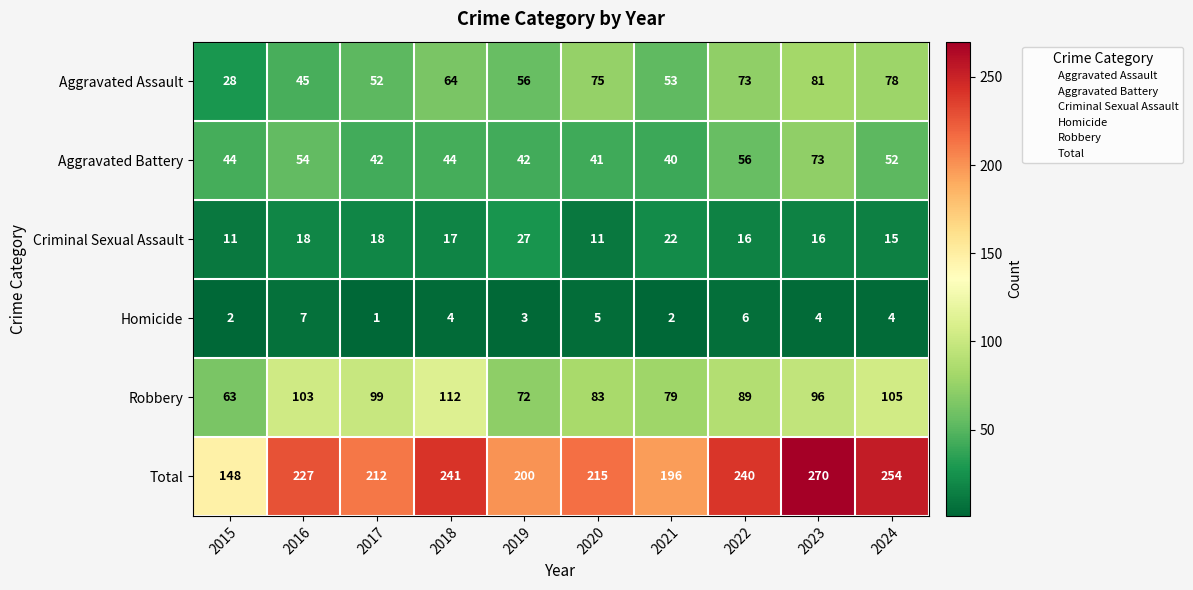

Count the number of data series in this chart.

6